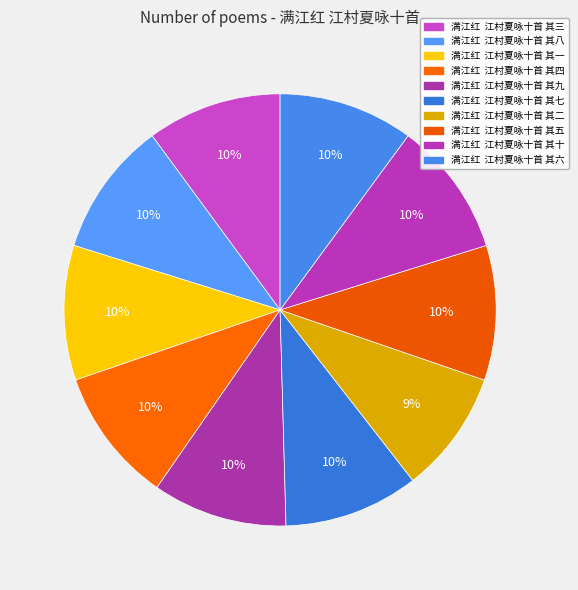

How many slices are in this pie chart?

10